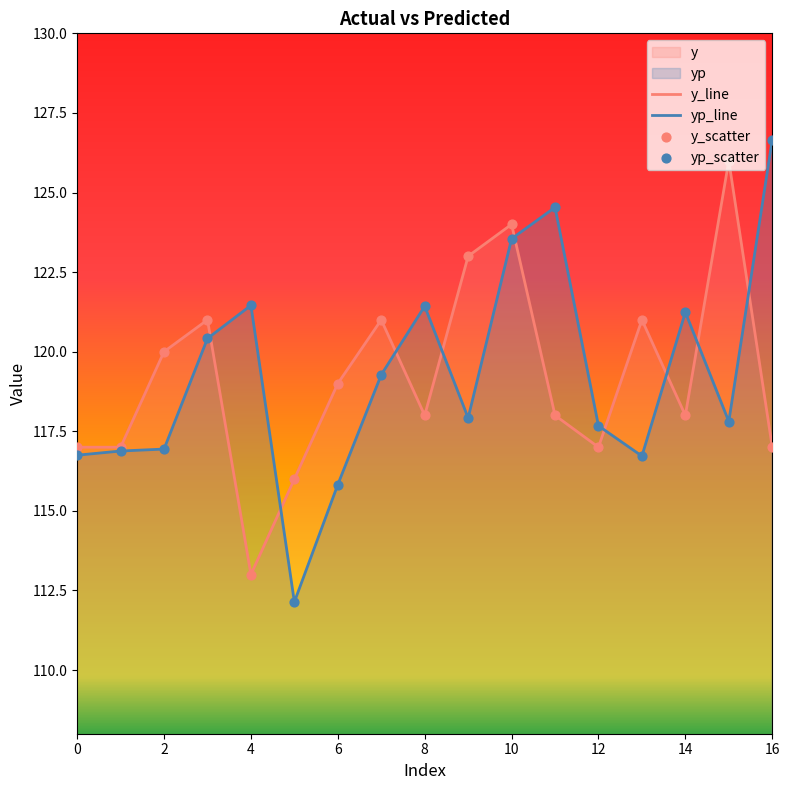

Rank the series at 16 from highest to lowest value.

yp_line, y_line